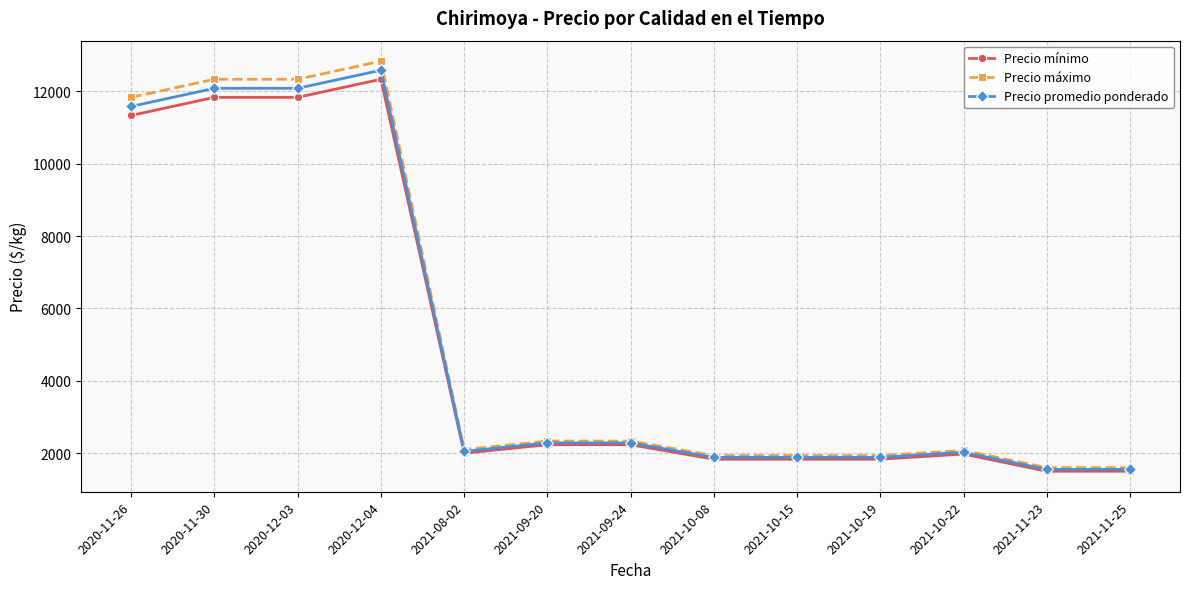

Which series has the widest spread of values?

Precio máximo